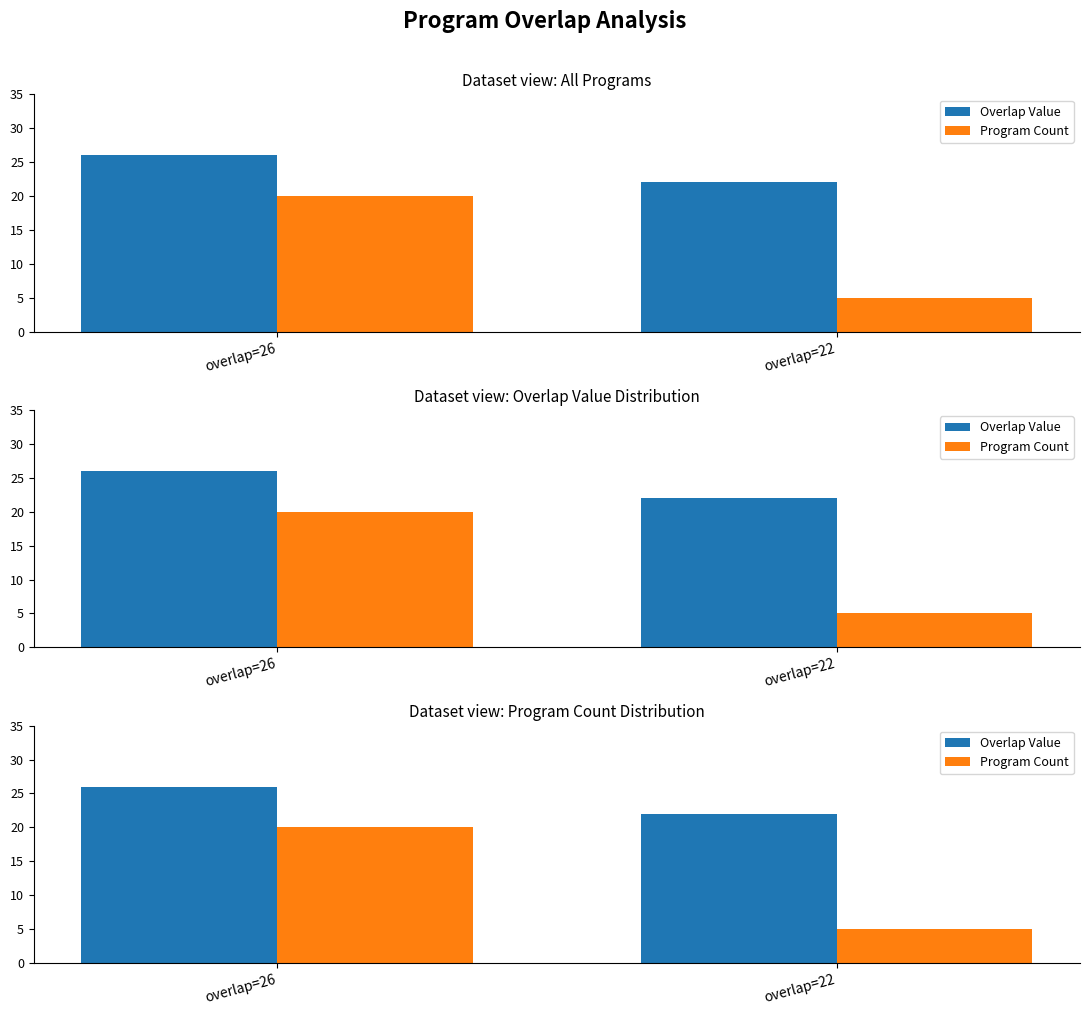

Does the chart contain any negative values?

No